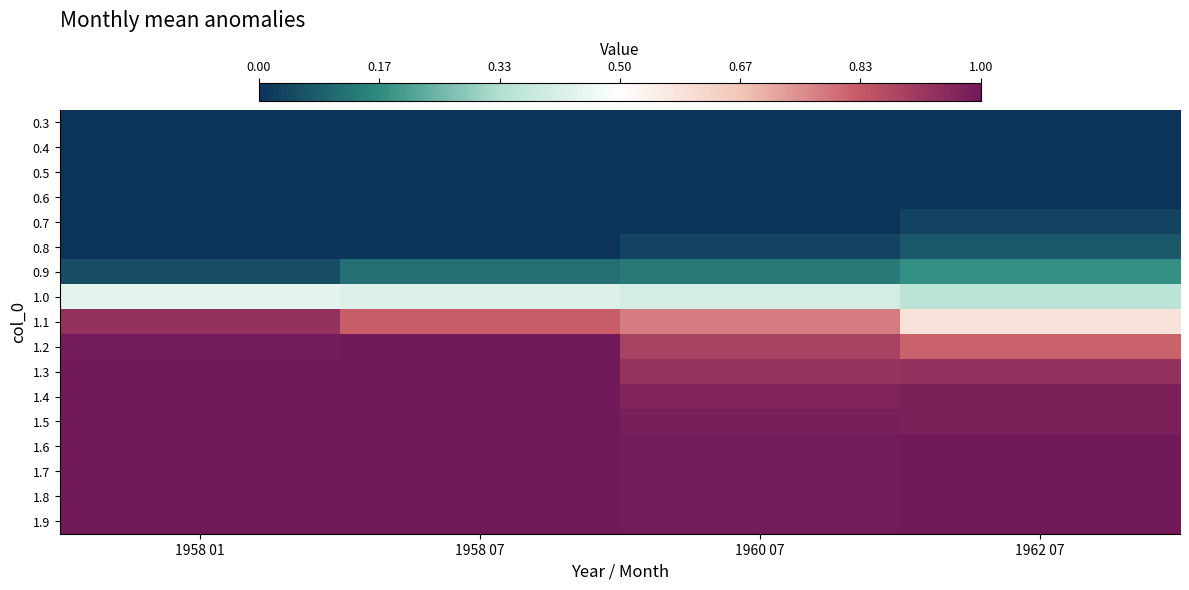

Reading left to right, extract all data points from this chart.

0.3: 1958 01=0.0	1958 07=0.0	1960 07=0.0	1962 07=0.0
0.4: 1958 01=0.0	1958 07=0.0	1960 07=0.0	1962 07=0.0
0.5: 1958 01=0.0	1958 07=0.0	1960 07=0.0	1962 07=0.0
0.6: 1958 01=0.0	1958 07=0.0	1960 07=0.0	1962 07=0.0
0.7: 1958 01=0.0	1958 07=0.0	1960 07=0.0	1962 07=0.0
0.8: 1958 01=0.0	1958 07=0.0	1960 07=0.0	1962 07=0.1
0.9: 1958 01=0.0	1958 07=0.1	1960 07=0.1	1962 07=0.2
1.0: 1958 01=0.4	1958 07=0.4	1960 07=0.4	1962 07=0.4
1.1: 1958 01=0.9	1958 07=0.8	1960 07=0.8	1962 07=0.6
1.2: 1958 01=1.0	1958 07=1.0	1960 07=0.9	1962 07=0.8
1.3: 1958 01=1.0	1958 07=1.0	1960 07=0.9	1962 07=0.9
1.4: 1958 01=1.0	1958 07=1.0	1960 07=1.0	1962 07=1.0
1.5: 1958 01=1.0	1958 07=1.0	1960 07=1.0	1962 07=1.0
1.6: 1958 01=1.0	1958 07=1.0	1960 07=1.0	1962 07=1.0
1.7: 1958 01=1.0	1958 07=1.0	1960 07=1.0	1962 07=1.0
1.8: 1958 01=1.0	1958 07=1.0	1960 07=1.0	1962 07=1.0
1.9: 1958 01=1.0	1958 07=1.0	1960 07=1.0	1962 07=1.0